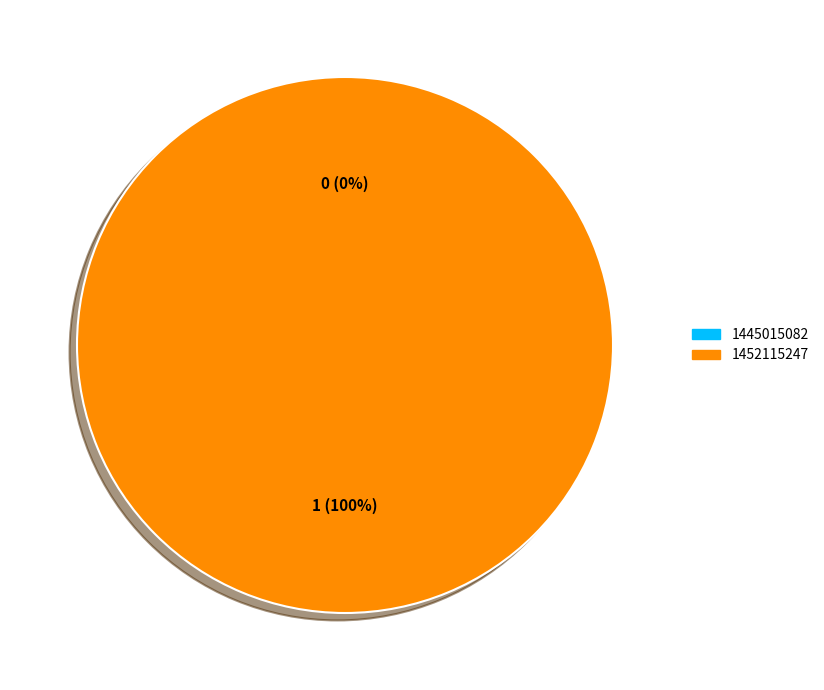

Is it true that 1445015082 is 0% of the pie?

True